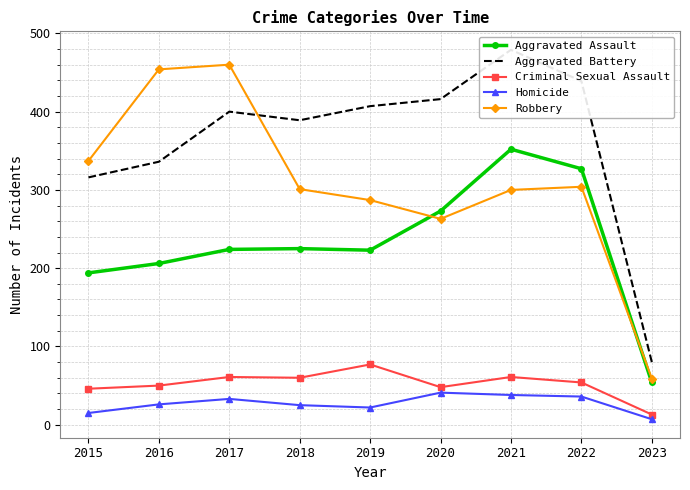

Where is the first local minimum for Homicide?

2019